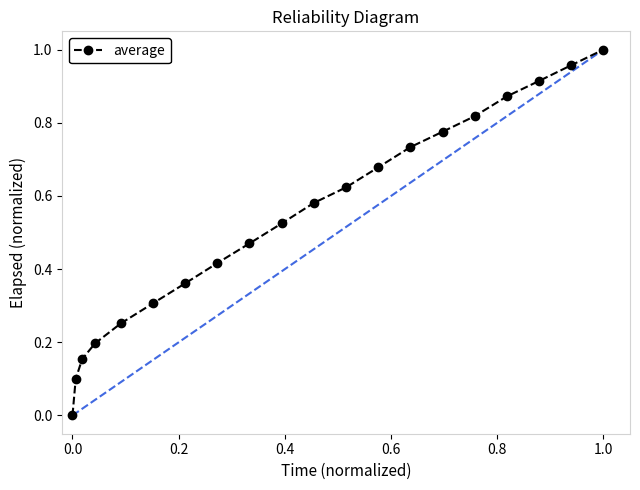

What is the sum of all values?

10.7